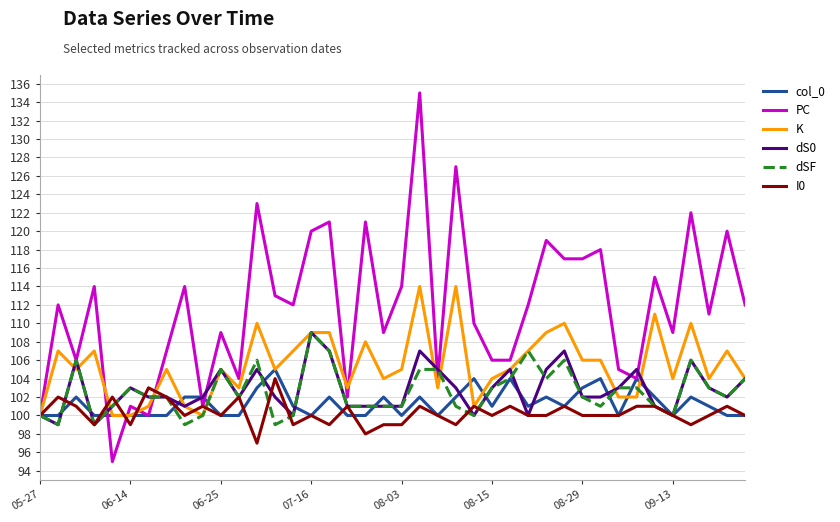

Which series has the widest spread of values?

PC